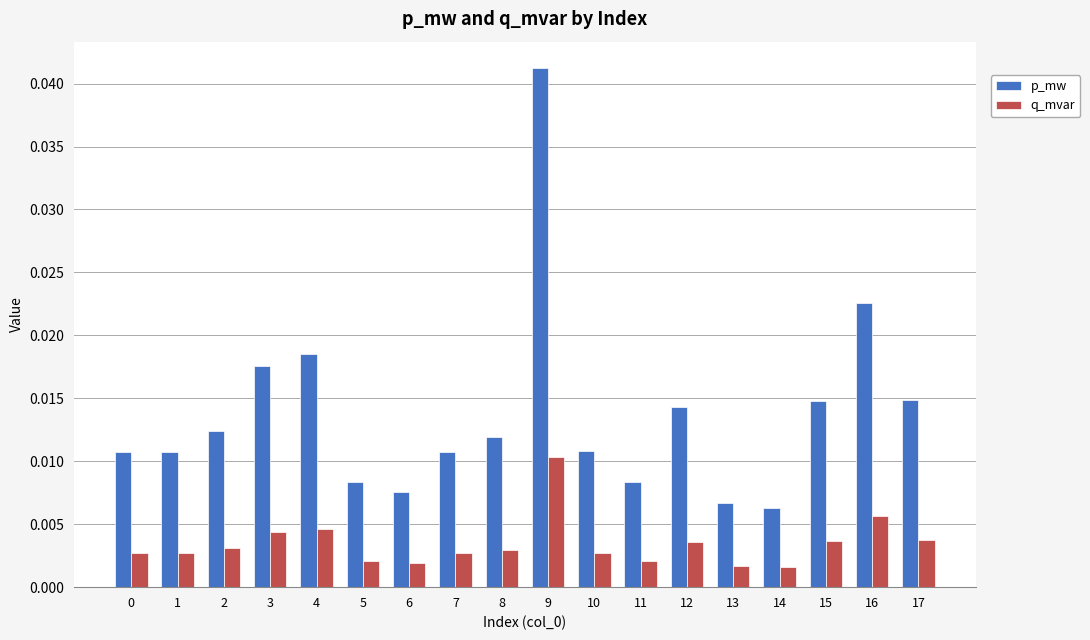

Rank the series by their maximum value, from highest to lowest.

p_mw, q_mvar